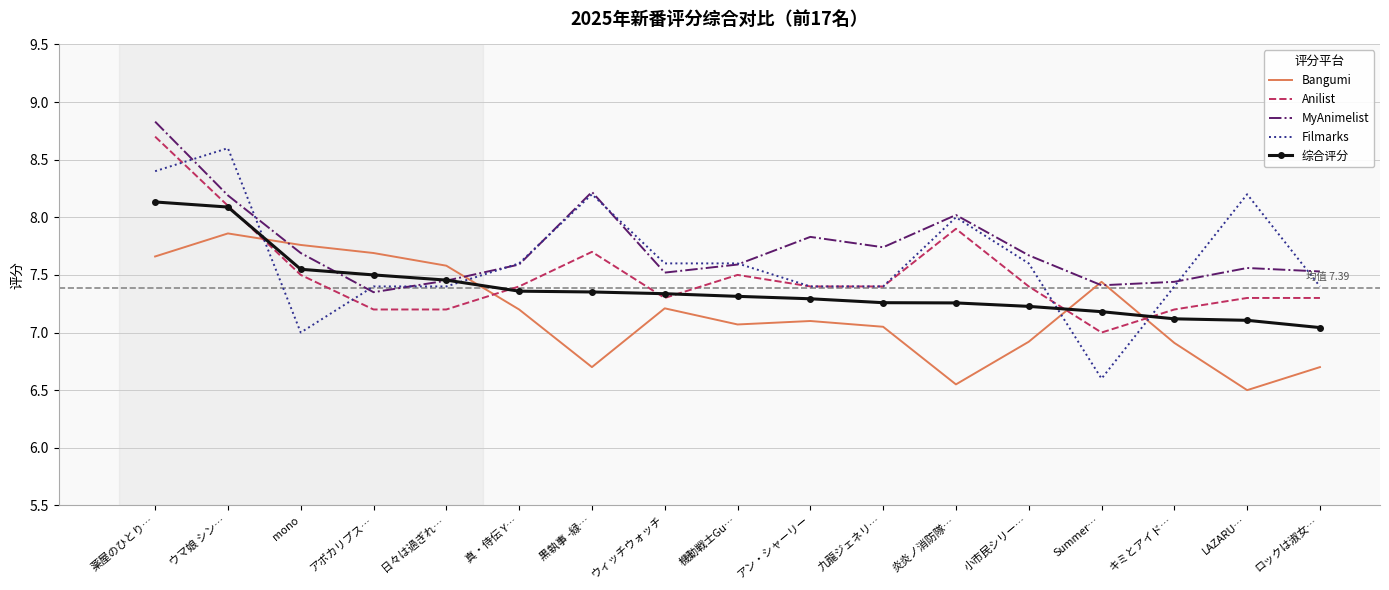

Rank the series by their average value, from lowest to highest.

Bangumi, 综合评分, Anilist, Filmarks, MyAnimelist